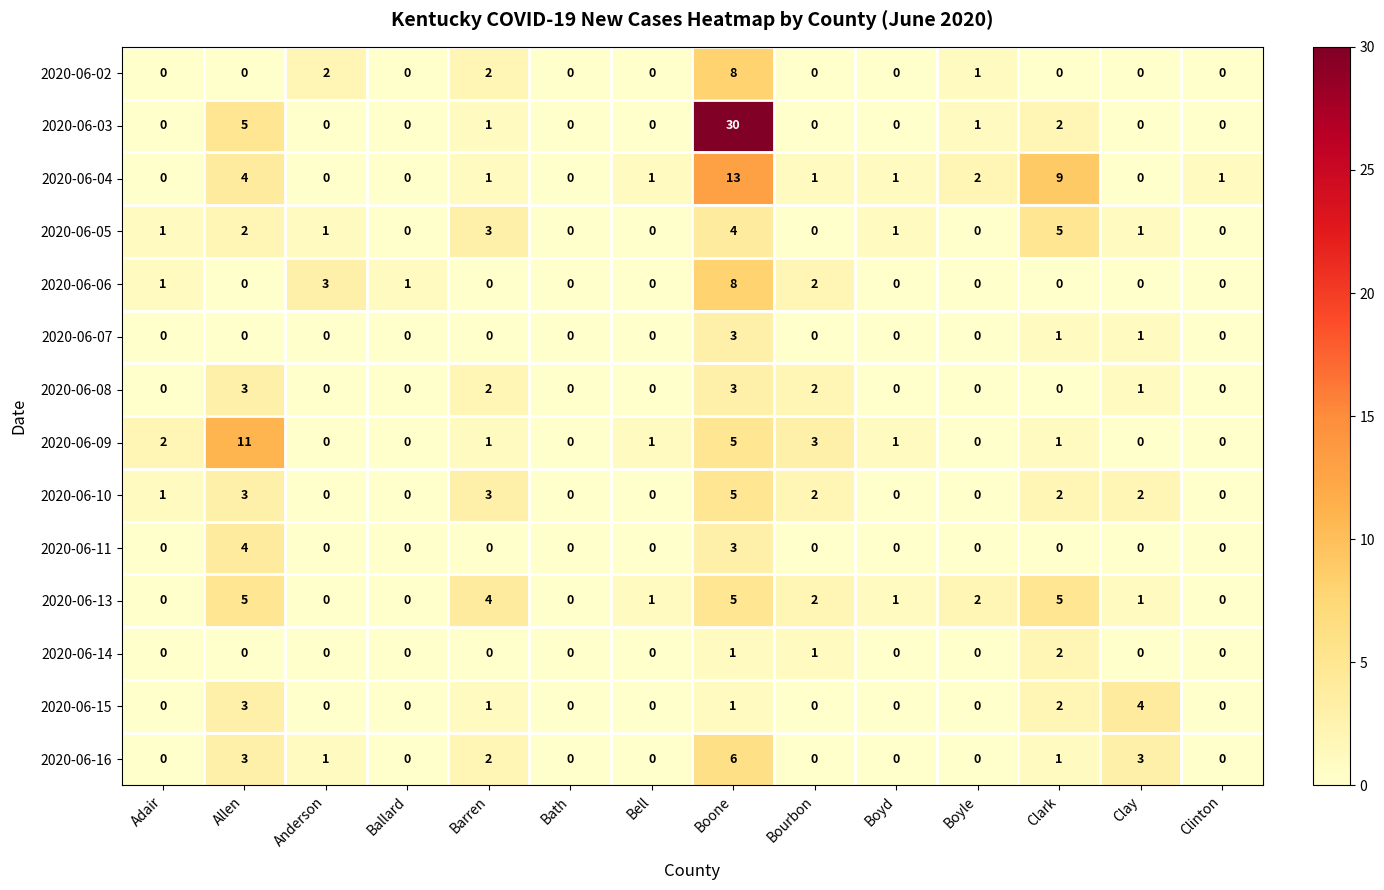

What is the difference between the second highest and second lowest values in the 2020-06-15 series?

3